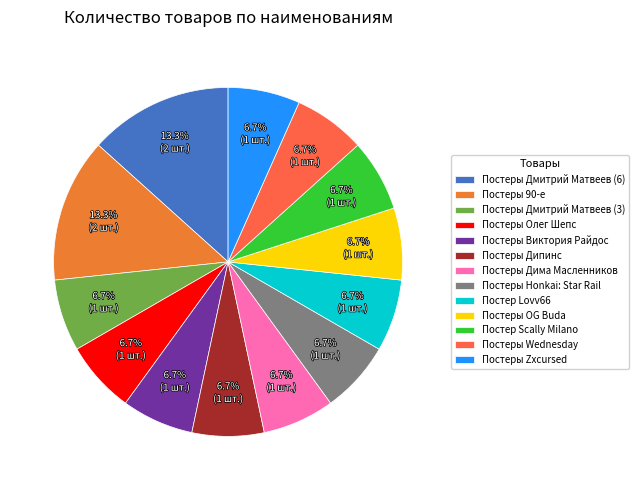

What percentage do Постеры Дмитрий Матвеев (6) and Постеры Дмитрий Матвеев (3) together represent?

20.0%